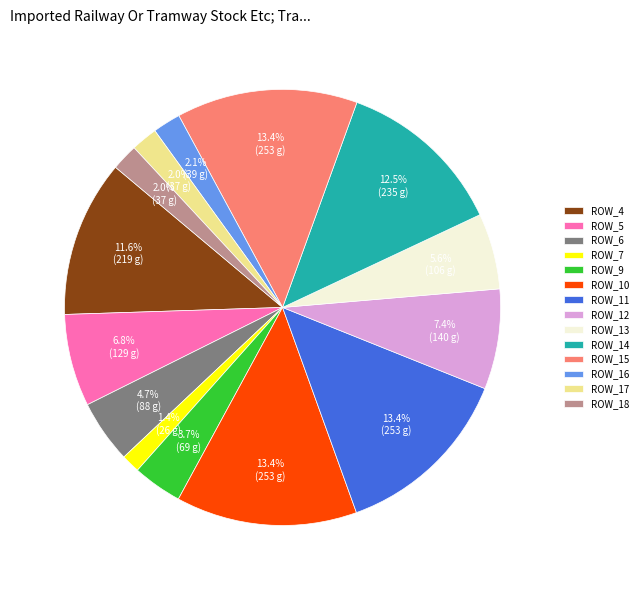

Does any single category account for the majority?

No